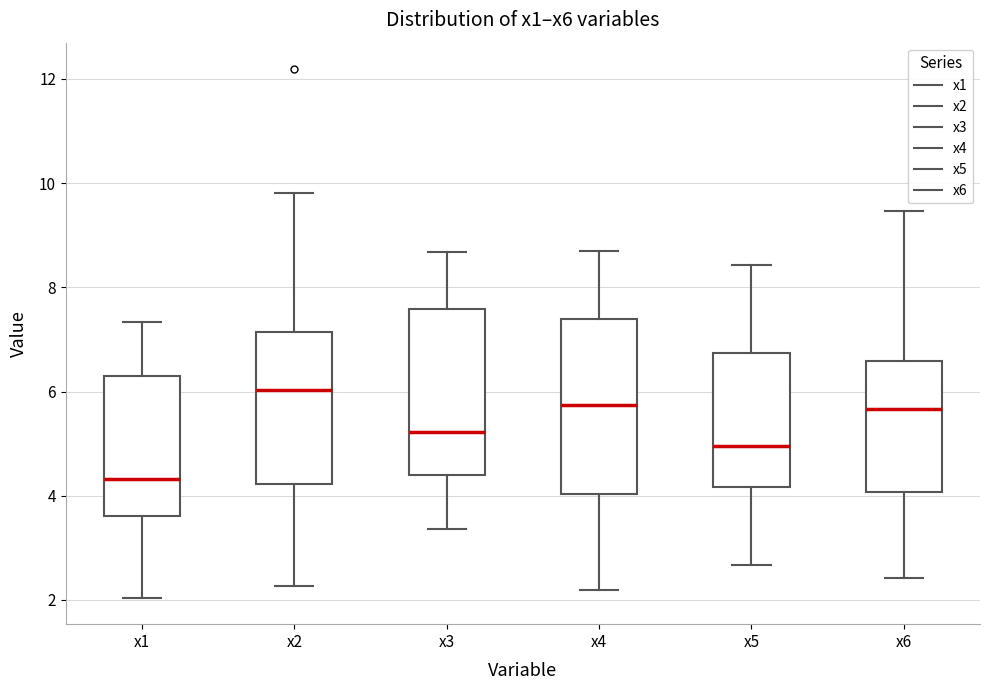

Reading left to right, transcribe this box plot: for each box, give where its median line is, the range the box spans, and where its two whiskers end, as read against the y-axis. The values are not printed on the chart, so give them approximately, as read against the axis.

x1: median 4.4, box 3.6 to 6.2, whiskers 2.0 to 7.4
x2: median 6.0, box 4.2 to 7.2, whiskers 2.2 to 9.8
x3: median 5.2, box 4.4 to 7.6, whiskers 3.4 to 8.6
x4: median 5.8, box 4.0 to 7.4, whiskers 2.2 to 8.6
x5: median 5.0, box 4.2 to 6.8, whiskers 2.6 to 8.4
x6: median 5.6, box 4.0 to 6.6, whiskers 2.4 to 9.4